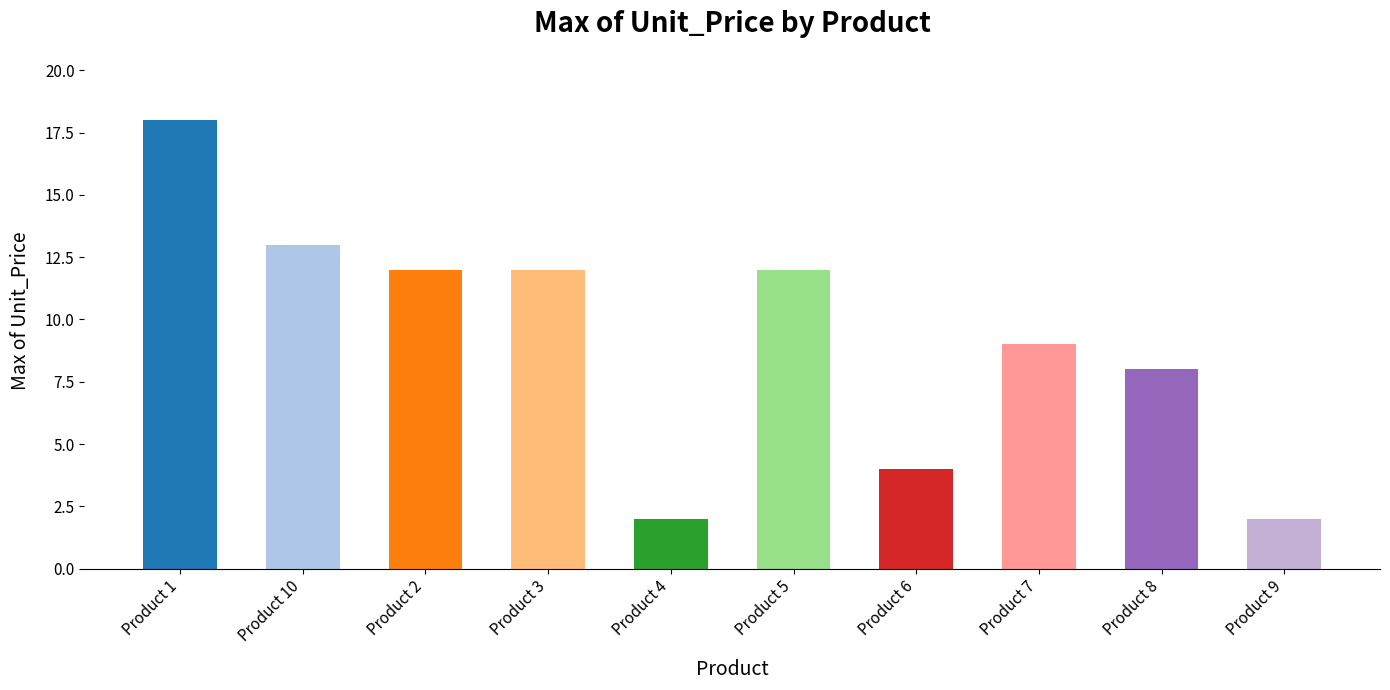

Are the bars horizontal?

No